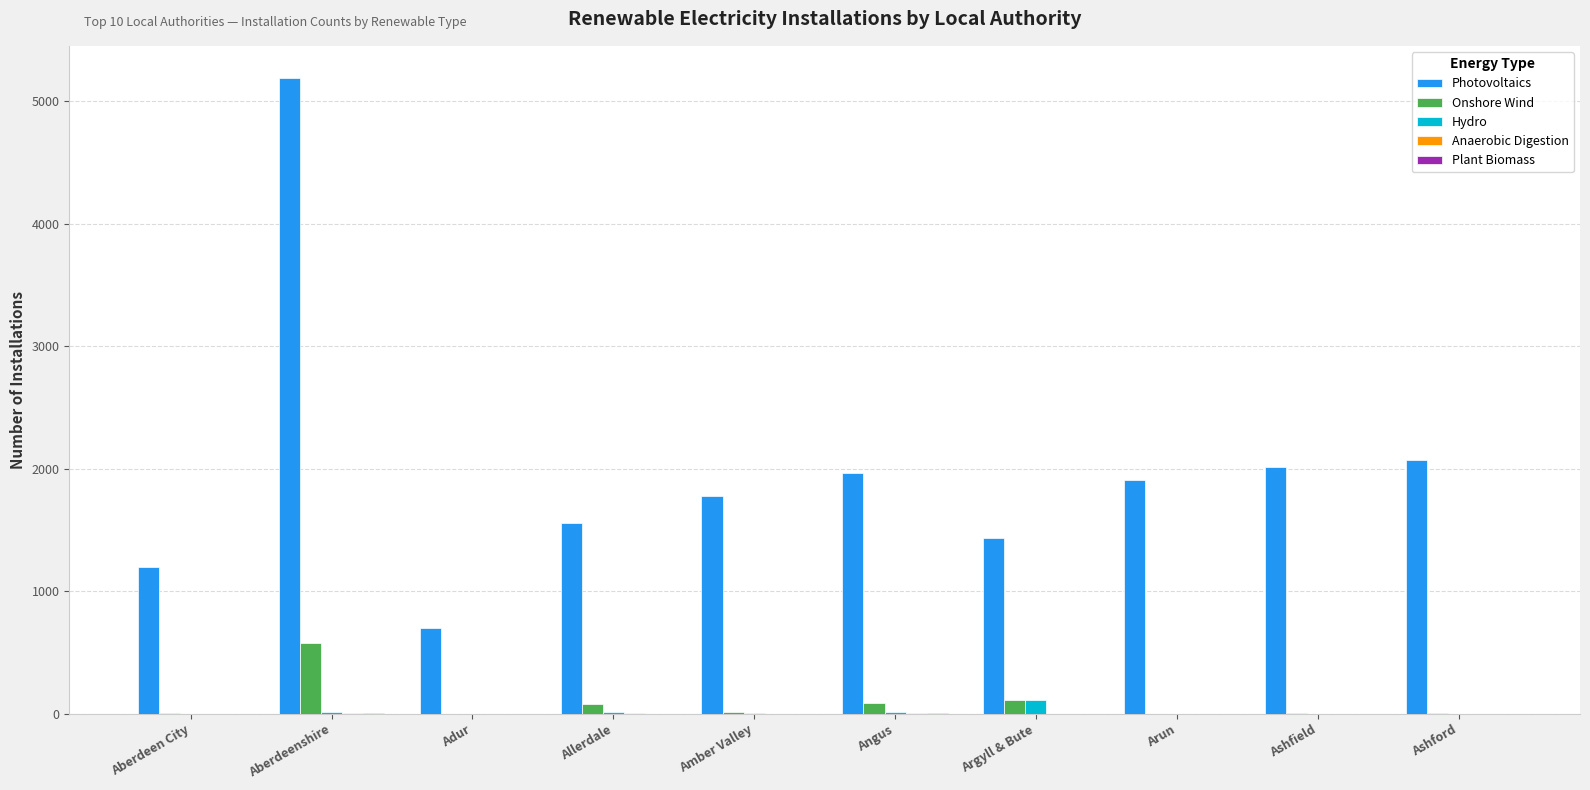

Count the number of categories in the chart.

10